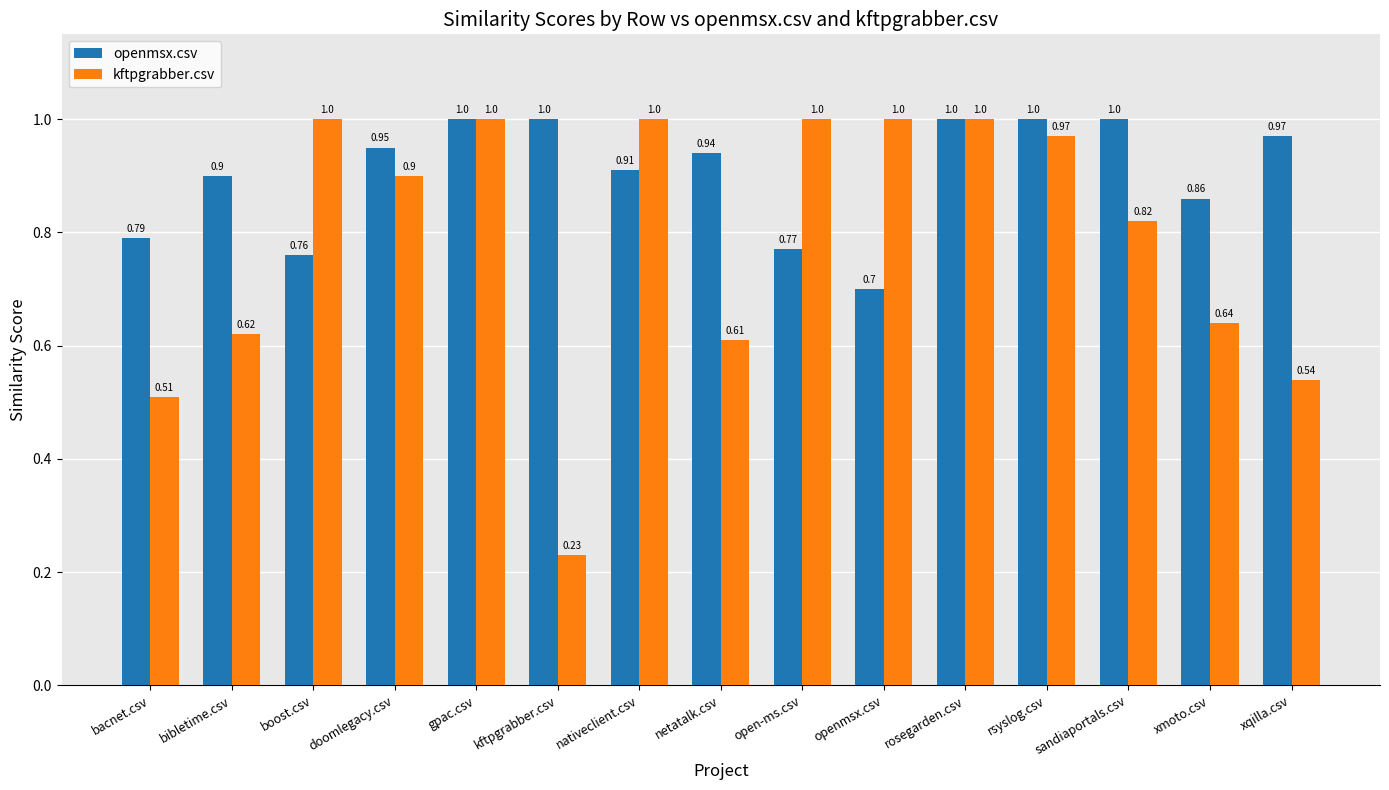

Which series changed the most between openmsx.csv and rosegarden.csv?

openmsx.csv